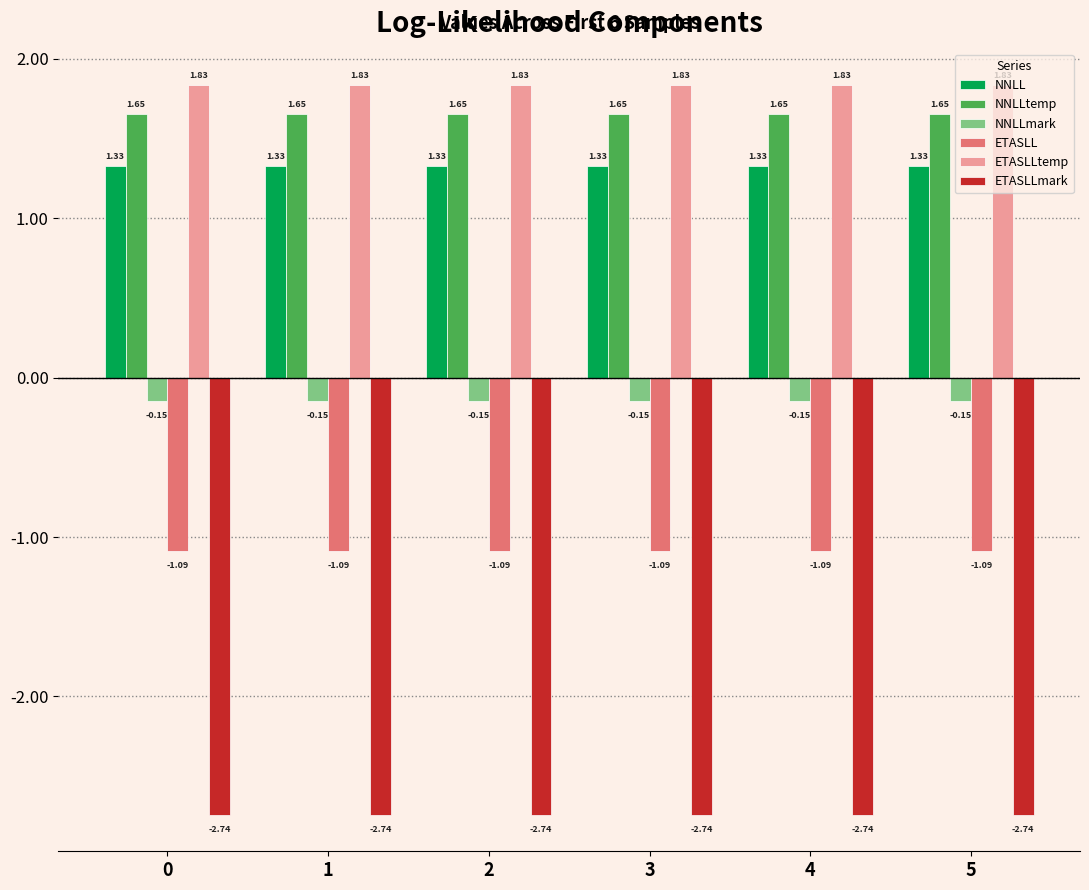

What is the total value across all series at 5?

0.8